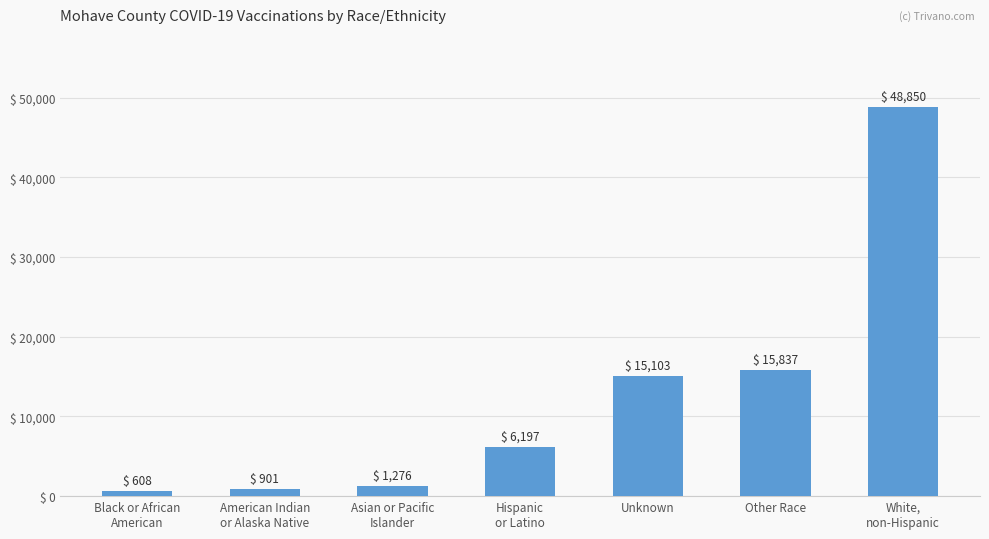

What is the label of the 6th bar from the right?

American Indian
or Alaska Native